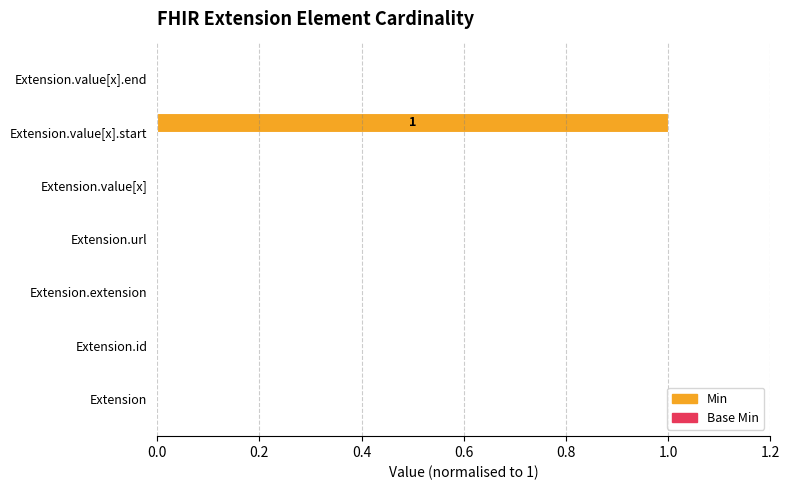

True or false: the data shows 0 at Extension.extension.

True